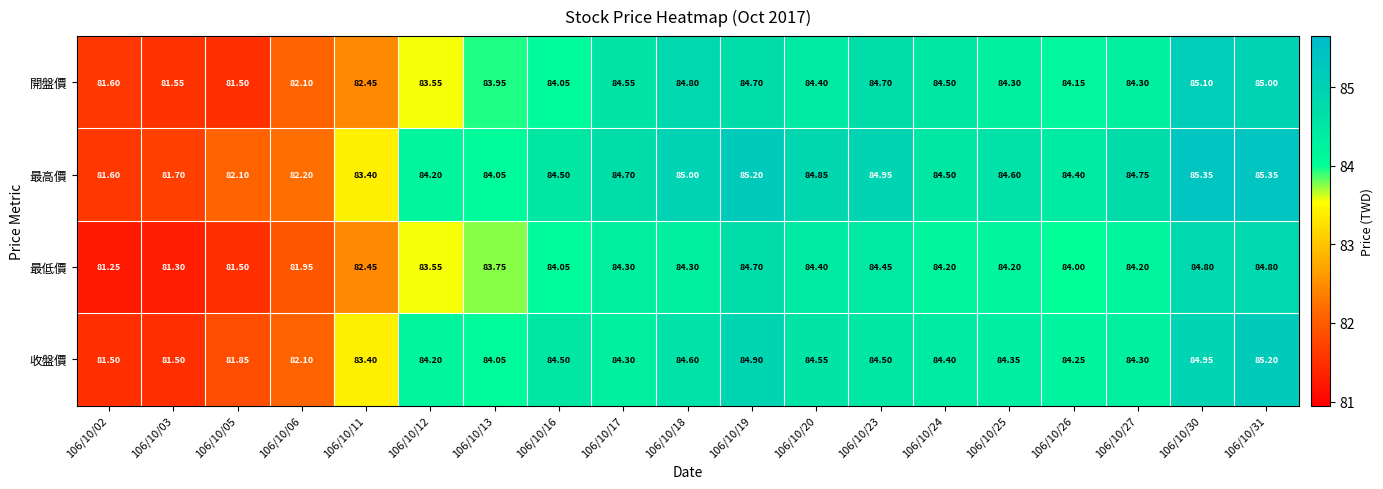

List the series in order of their overall mean, highest first.

最高價, 收盤價, 開盤價, 最低價